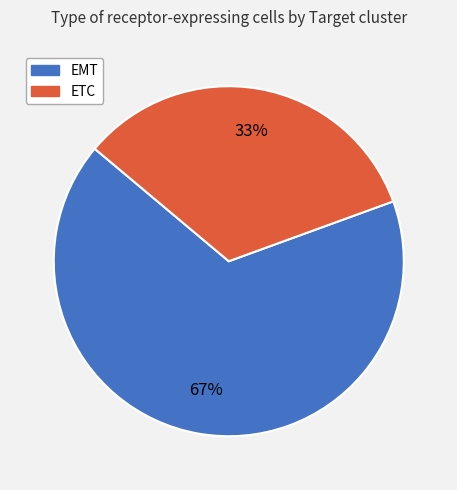

How many segments does this pie chart have?

2